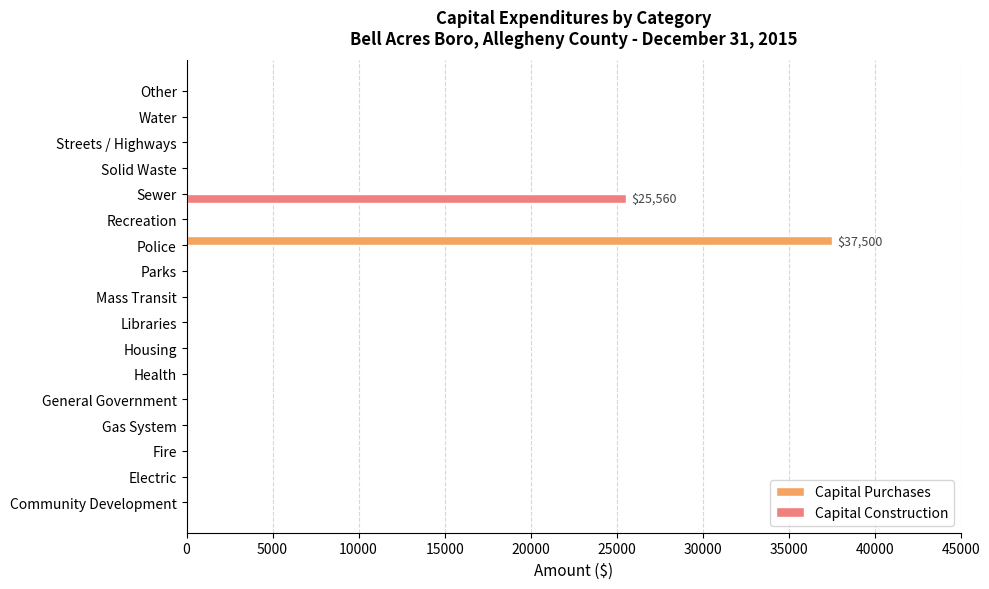

What is the maximum value shown in the chart?

37500